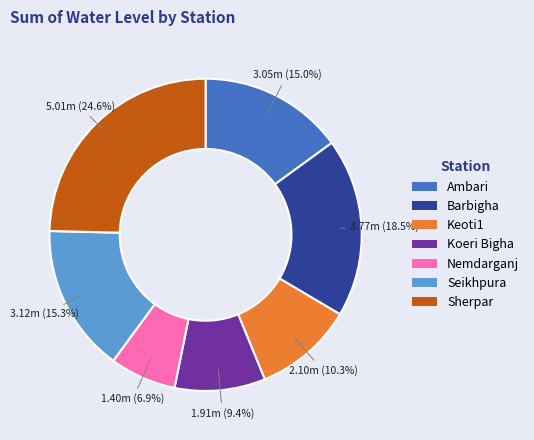

Between Barbigha and Keoti1, which is larger?

Barbigha